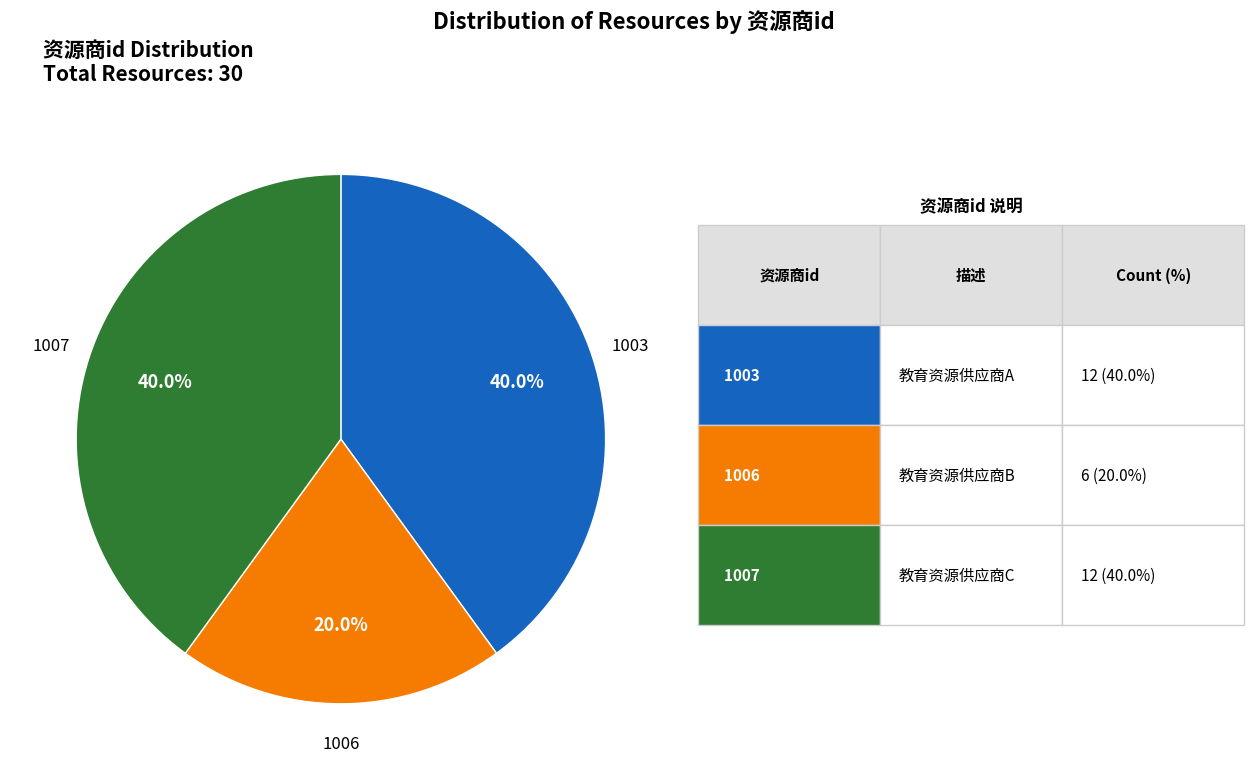

Is there any slice that represents more than half of the pie?

No